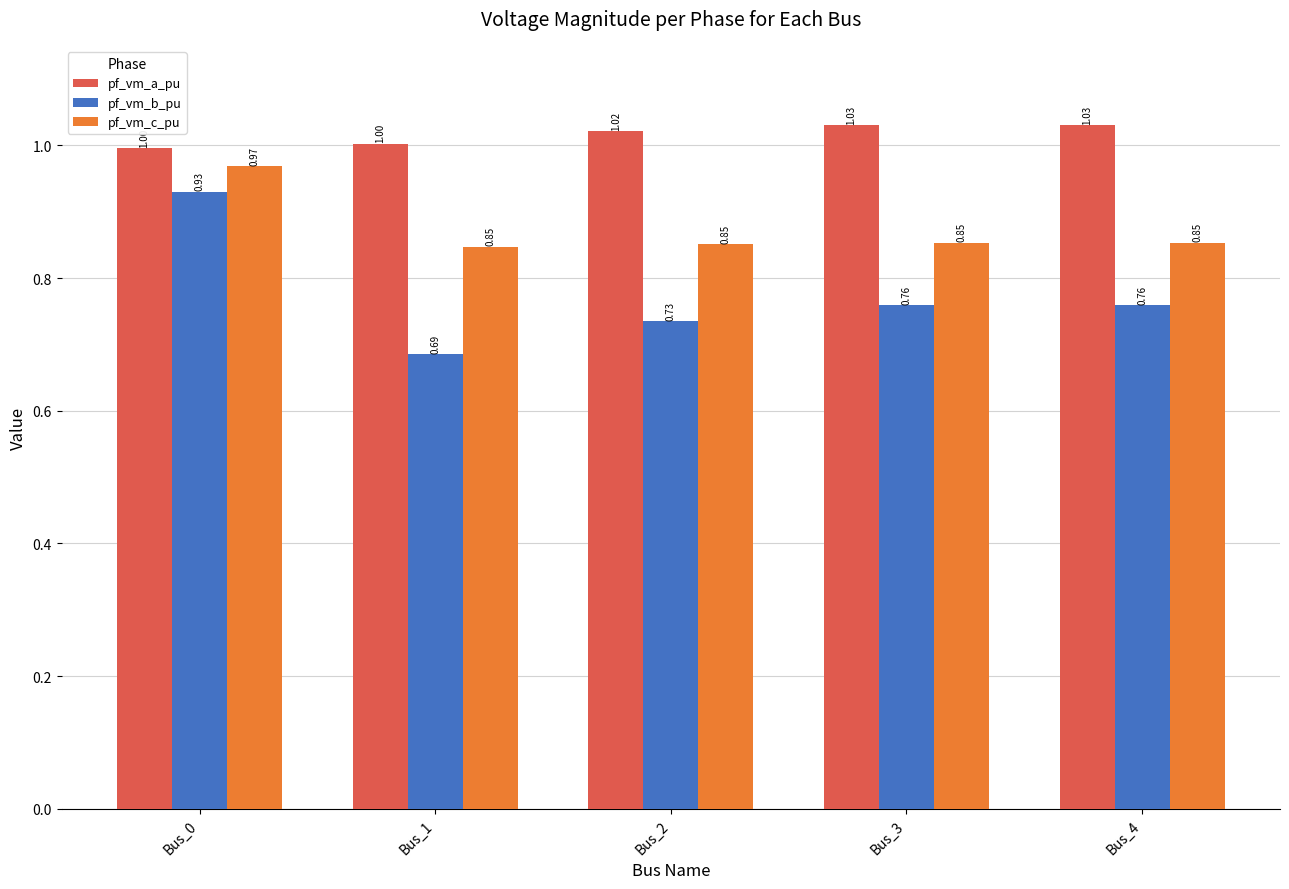

What is the sum of the pf_vm_a_pu values at Bus_3 and Bus_4?

2.1